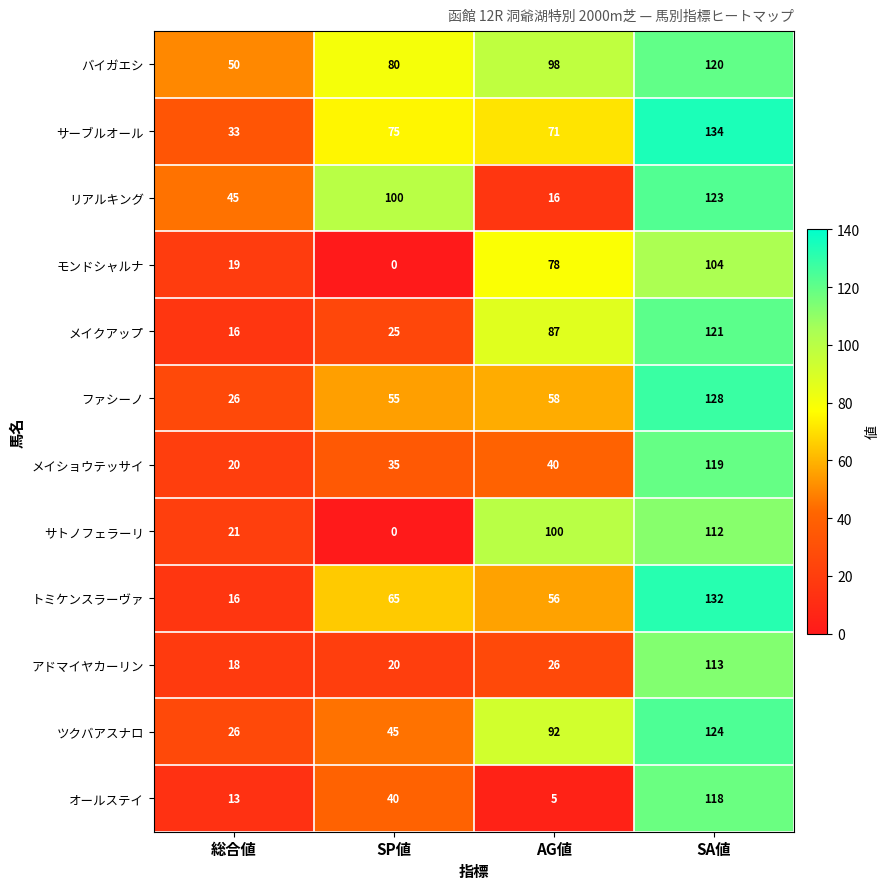

At AG値, list the series in order from smallest to largest.

オールステイ, リアルキング, アドマイヤカーリン, メイショウテッサイ, トミケンスラーヴァ, ファシーノ, サーブルオール, モンドシャルナ, メイクアップ, ツクバアスナロ, バイガエシ, サトノフェラーリ